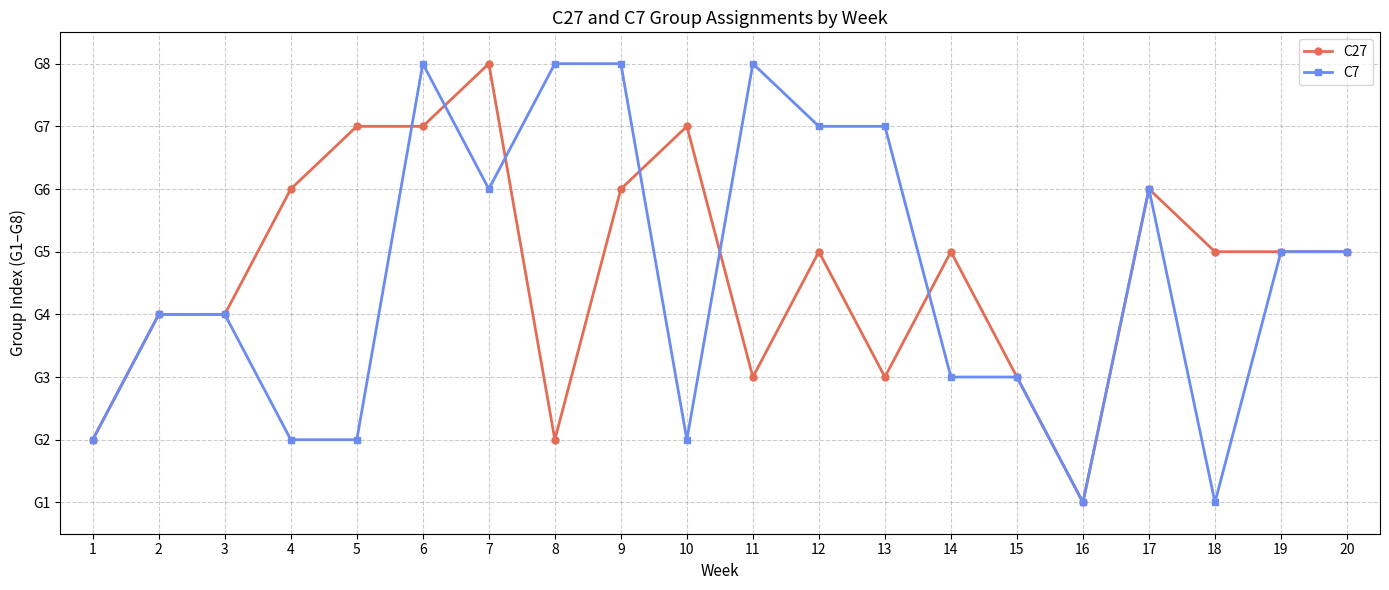

Reading left to right, list all the values displayed in this chart.

C27: 1=2	2=4	3=4	4=6	5=7	6=7	7=8	8=2	9=6	10=7	11=3	12=5	13=3	14=5	15=3	16=1	17=6	18=5	19=5	20=5
C7: 1=2	2=4	3=4	4=2	5=2	6=8	7=6	8=8	9=8	10=2	11=8	12=7	13=7	14=3	15=3	16=1	17=6	18=1	19=5	20=5